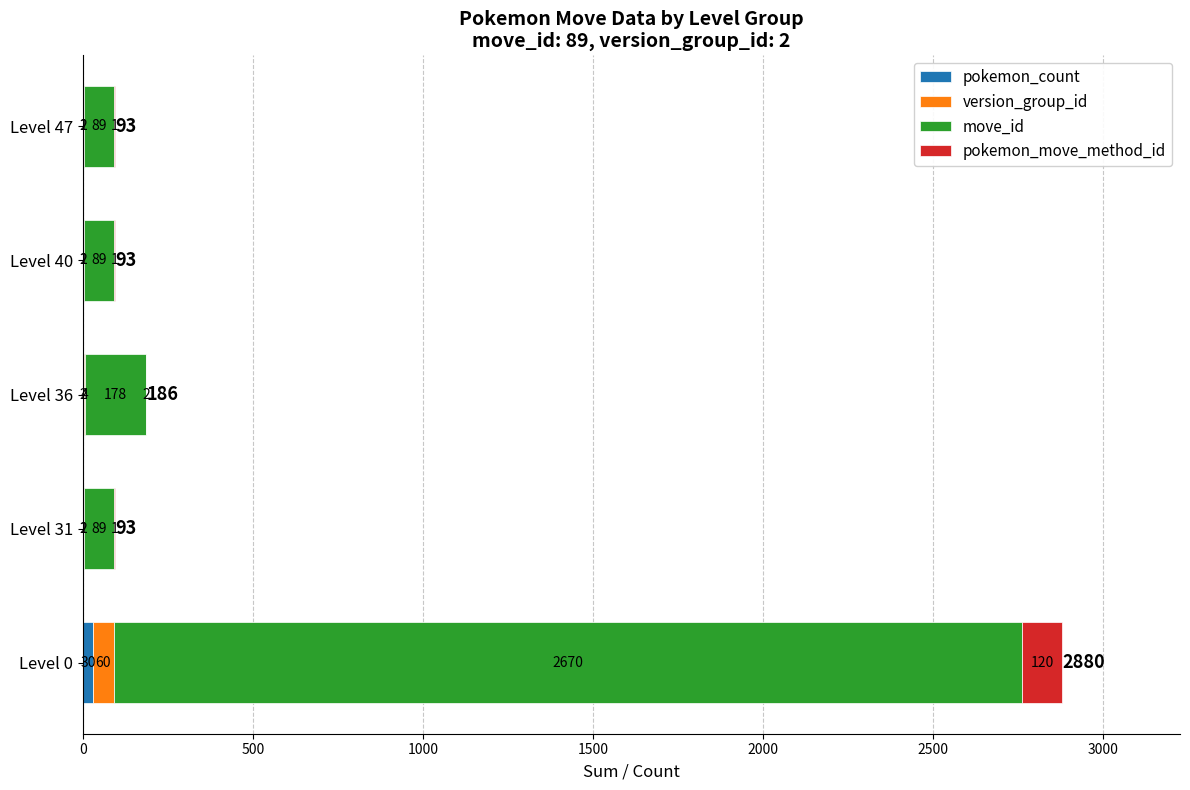

What is the total value across all series at Level 47?

93